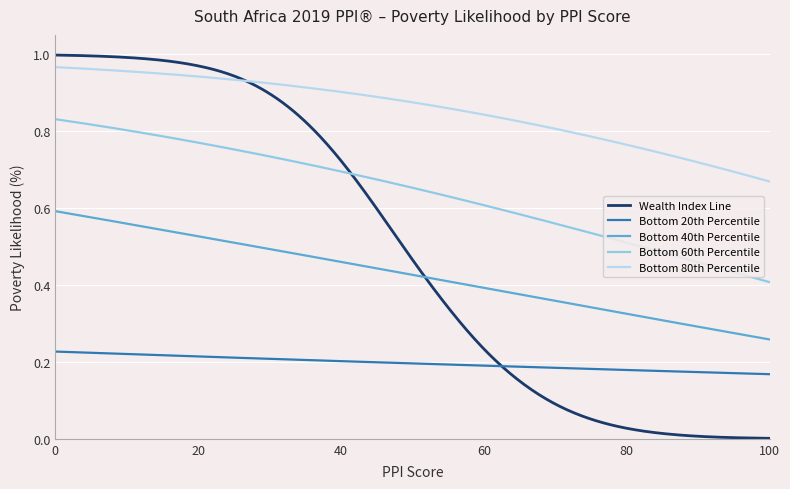

True or false: Bottom 20th Percentile and Bottom 60th Percentile intersect in this chart.

False